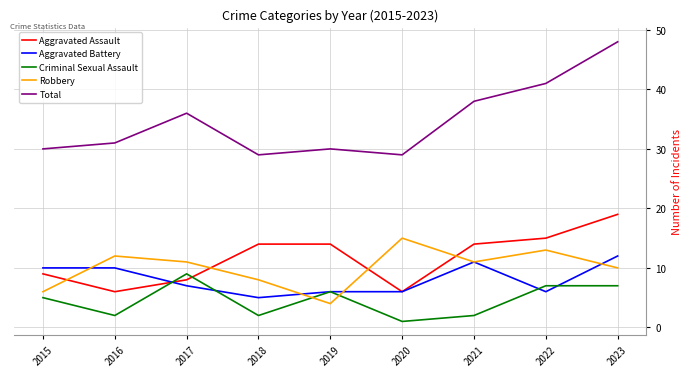

What are all the series names shown in the legend?

Aggravated Assault, Aggravated Battery, Criminal Sexual Assault, Robbery, Total